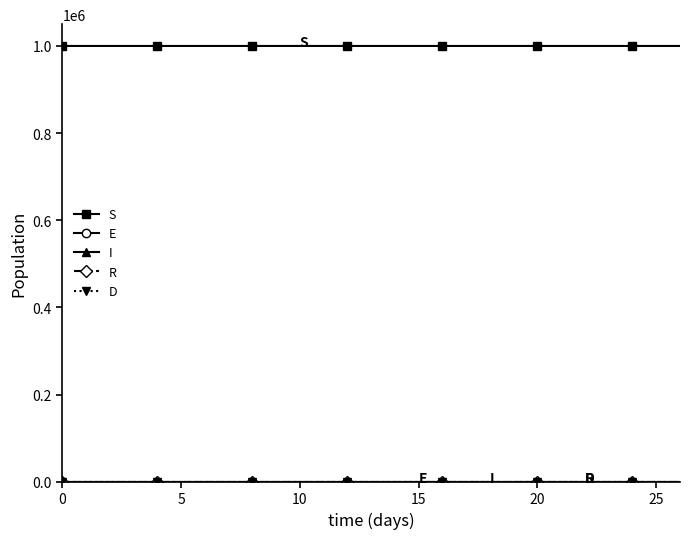

Which series has the largest total across all categories?

S